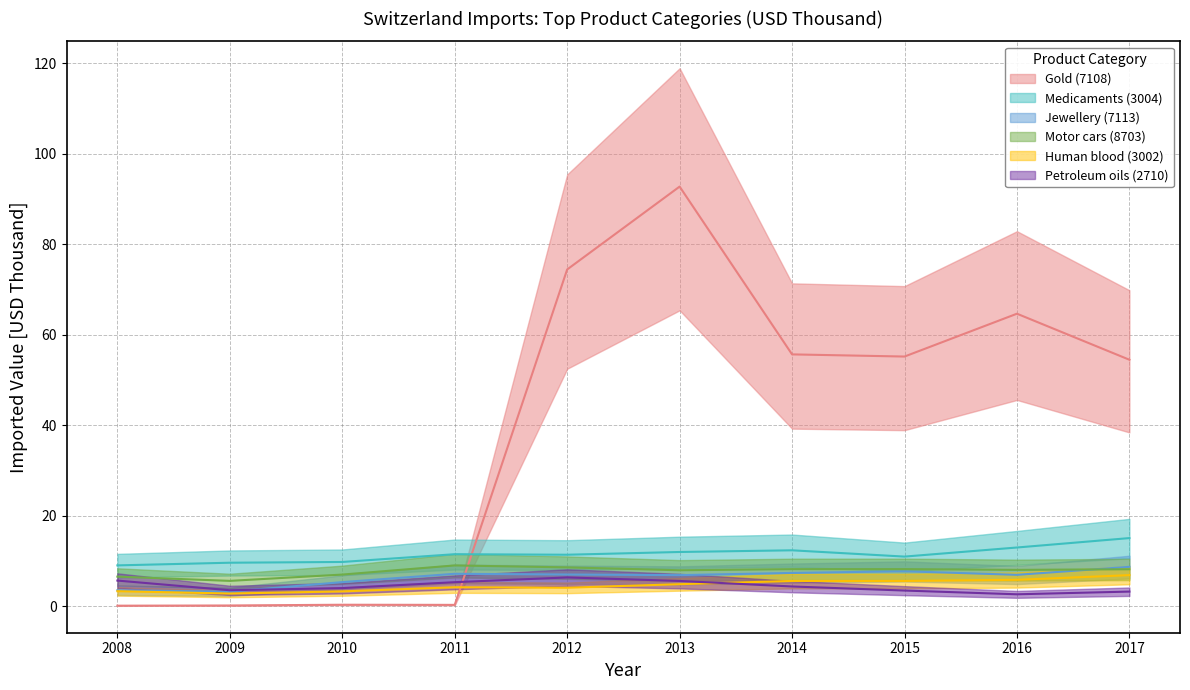

What is the sum of all Petroleum oils (2710) values?

44.1